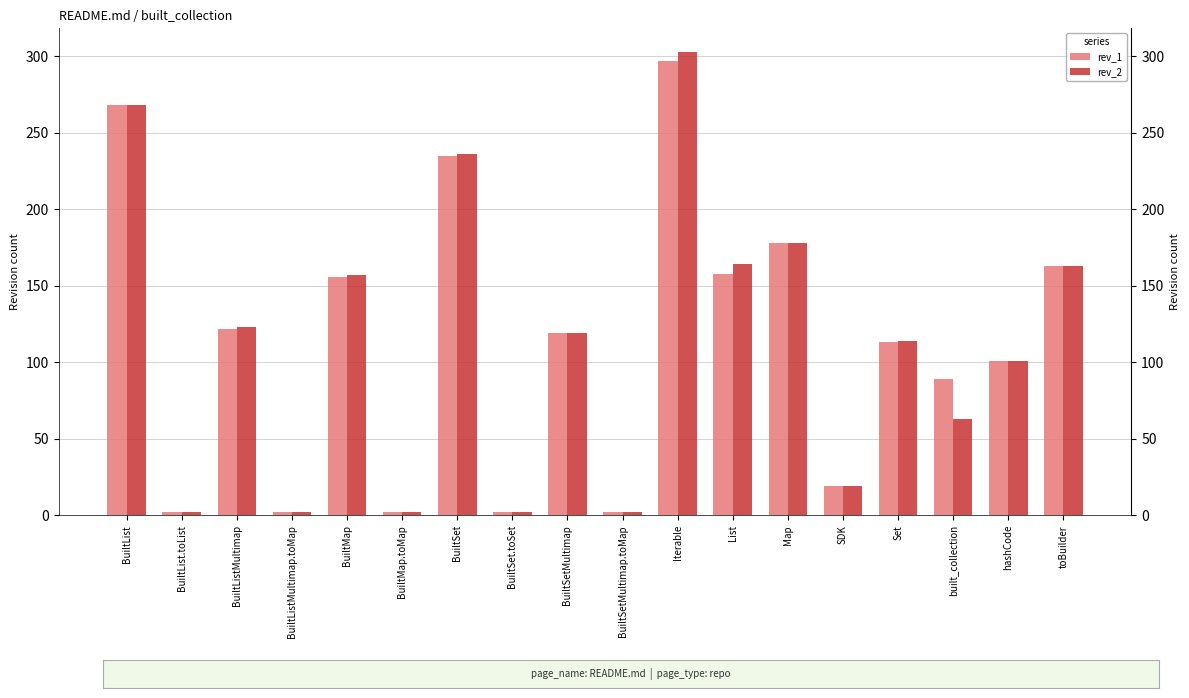

How many data points in rev_1 are above 119?

8